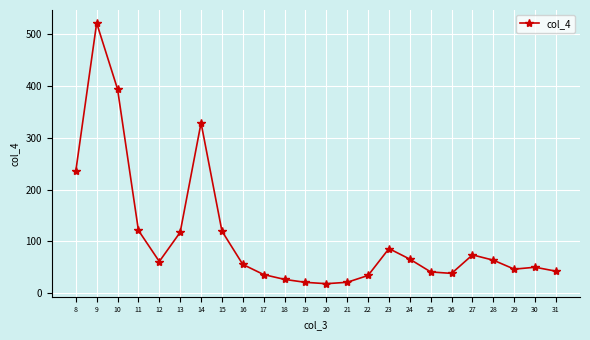

The value at 27 is 73.9. True or false?

True